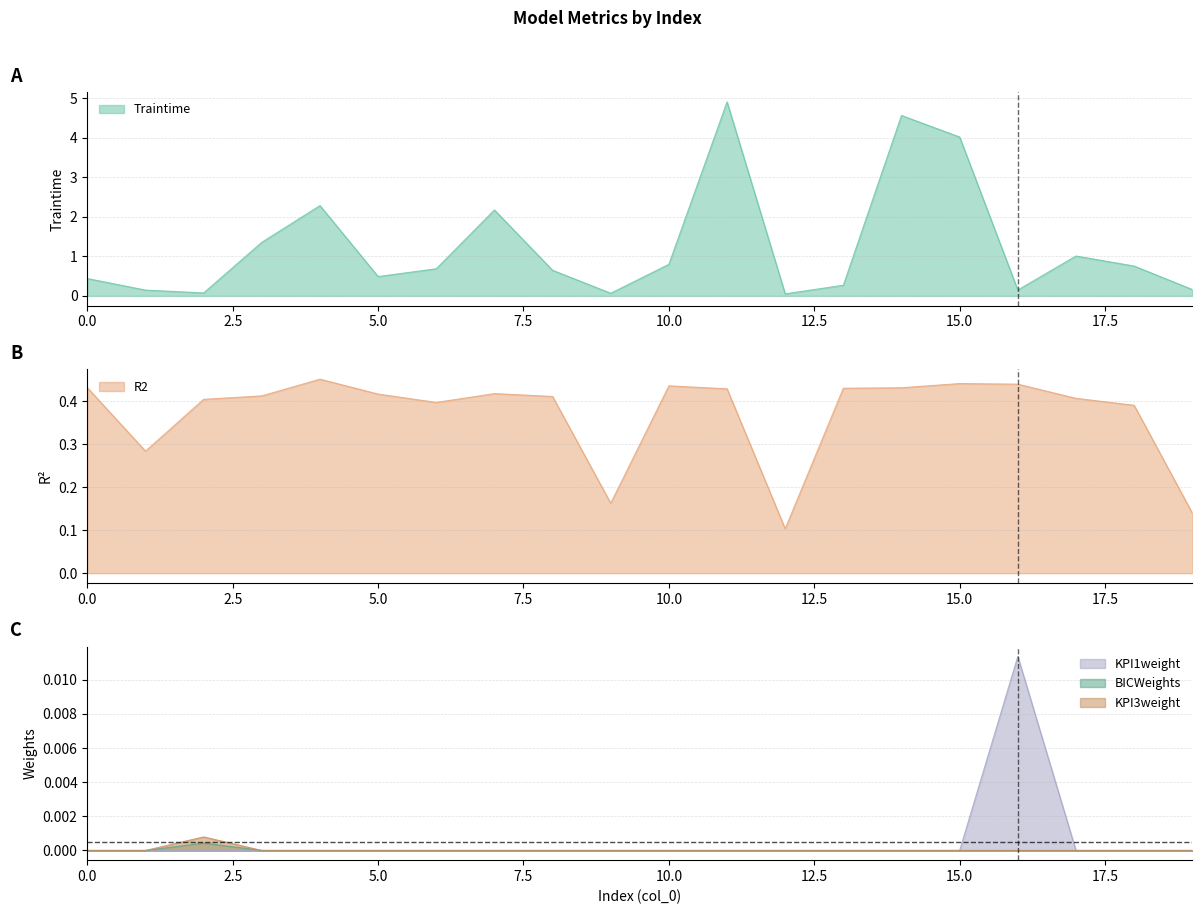

Reading left to right, what are all the values shown in this chart?

Traintime: 0=0.4	1=0.1	2=0.1	3=1.4	4=2.3	5=0.5	6=0.7	7=2.2	8=0.6	9=0.1	10=0.8	11=4.9	12=0.1	13=0.3	14=4.6	15=4.0	16=0.1	17=1.0	18=0.8	19=0.2
R2: 0=0.4	1=0.3	2=0.4	3=0.4	4=0.5	5=0.4	6=0.4	7=0.4	8=0.4	9=0.2	10=0.4	11=0.4	12=0.1	13=0.4	14=0.4	15=0.4	16=0.4	17=0.4	18=0.4	19=0.1
KPI1weight: 0=0.0	1=0.0	2=0.0	3=0.0	4=0.0	5=0.0	6=0.0	7=0.0	8=0.0	9=0.0	10=0.0	11=0.0	12=0.0	13=0.0	14=0.0	15=0.0	16=0.0	17=0.0	18=0.0	19=0.0
BICWeights: 0=0.0	1=0.0	2=0.0	3=0.0	4=0.0	5=0.0	6=0.0	7=0.0	8=0.0	9=0.0	10=0.0	11=0.0	12=0.0	13=0.0	14=0.0	15=0.0	16=0.0	17=0.0	18=0.0	19=0.0
KPI3weight: 0=0.0	1=0.0	2=0.0	3=0.0	4=0.0	5=0.0	6=0.0	7=0.0	8=0.0	9=0.0	10=0.0	11=0.0	12=0.0	13=0.0	14=0.0	15=0.0	16=0.0	17=0.0	18=0.0	19=0.0